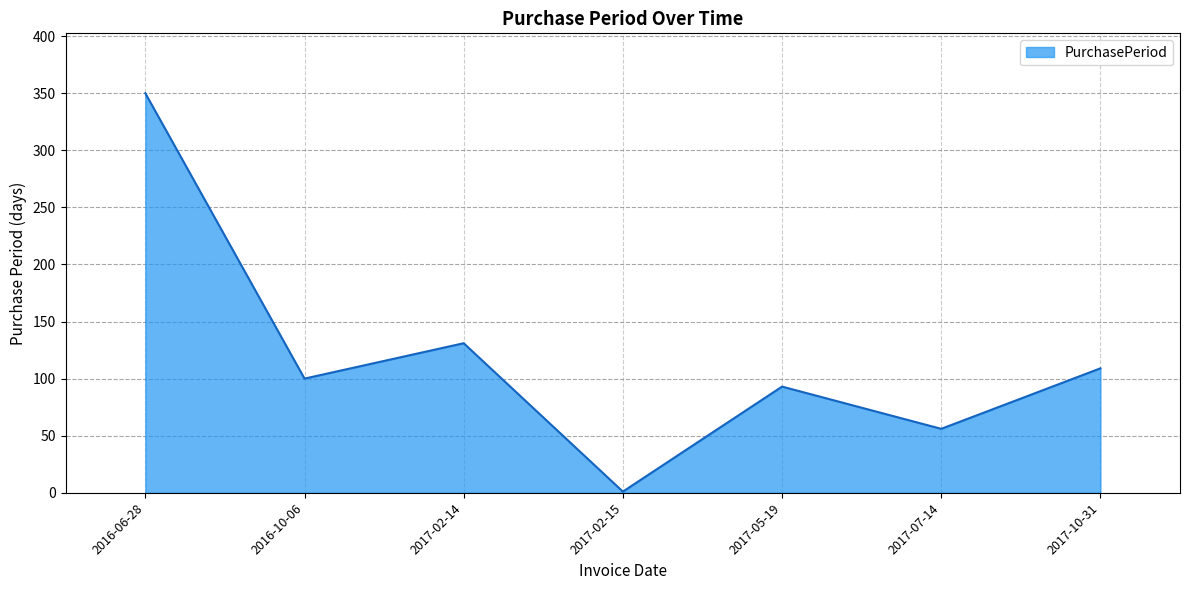

At which category does the chart reach its minimum across all series?

2017-02-15